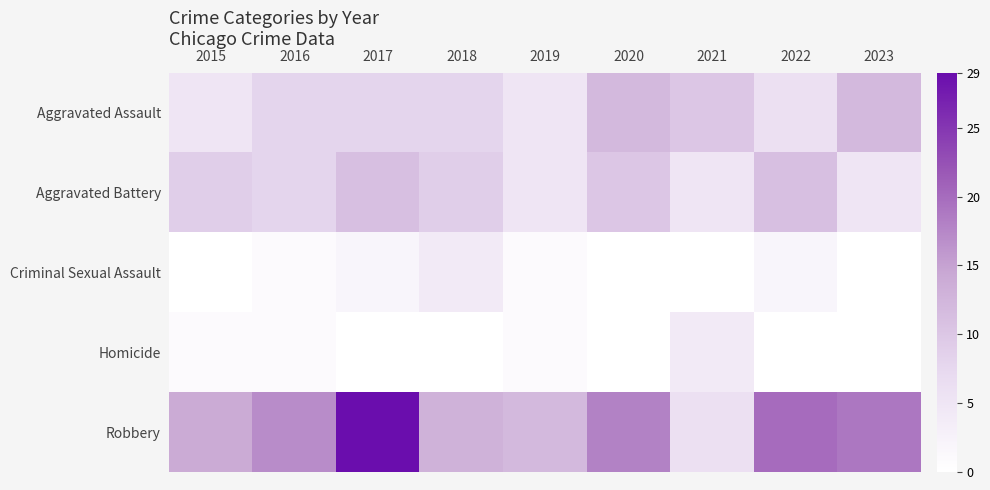

At which category does the chart reach its minimum across all series?

2015